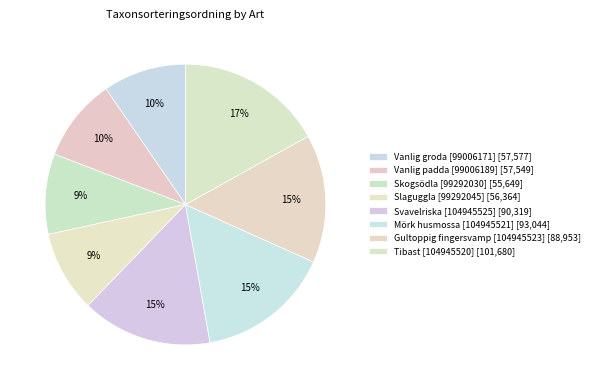

True or false: Vanlig groda [99006171] accounts for 10% of the total.

True